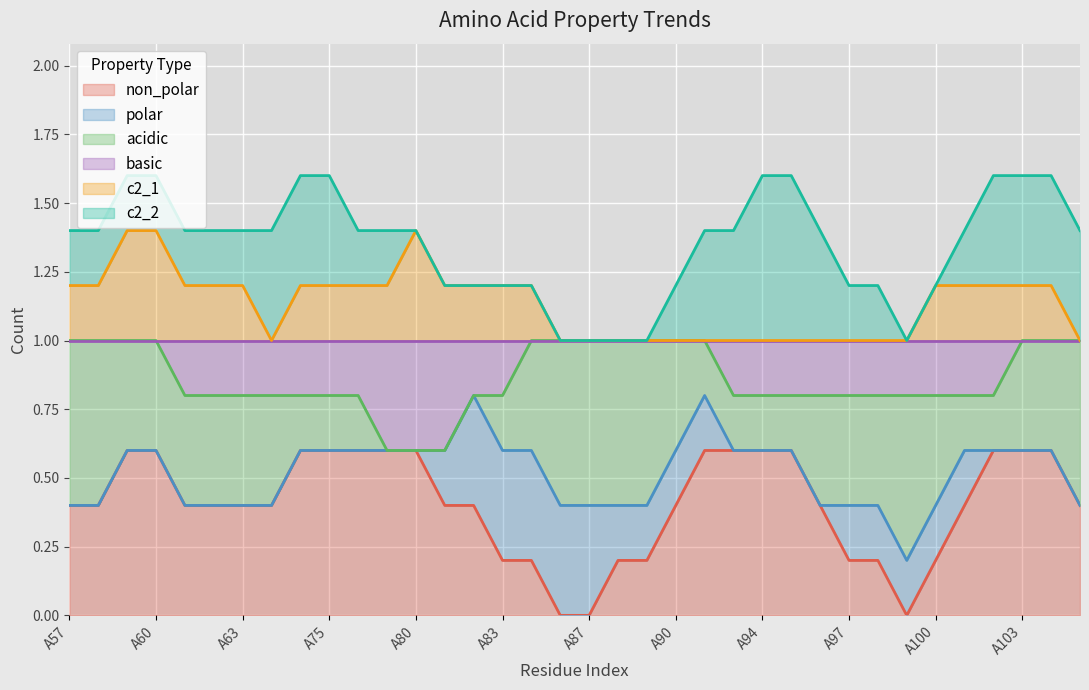

What are all the series names shown in the legend?

non_polar, polar, acidic, basic, c2_1, c2_2